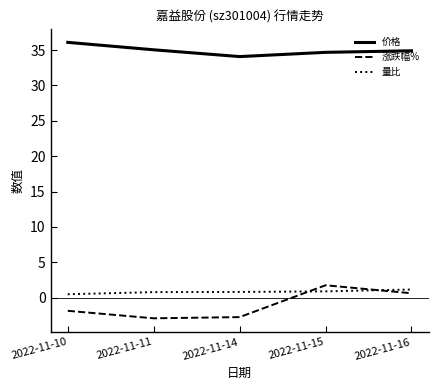

The 涨跌幅% series shows 1.8 at 2022-11-15. True or false?

True